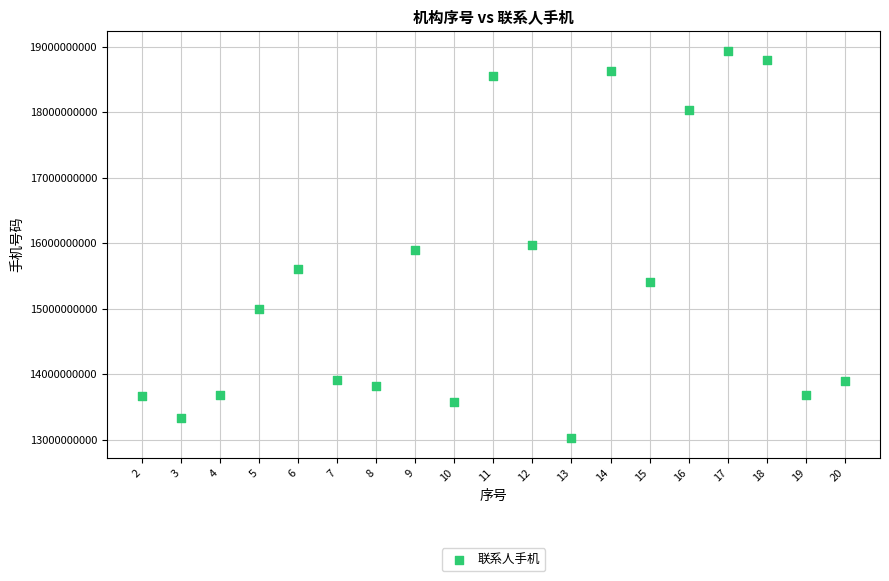

What is the range of Y values (max minus min)?

5922250456